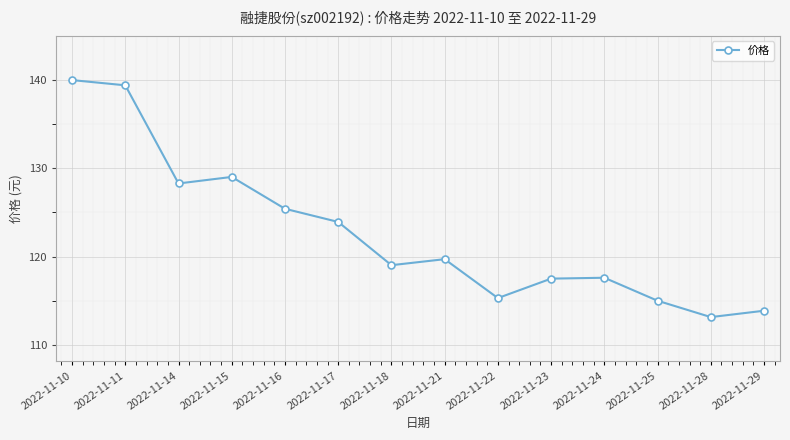

How many points are higher than both their immediate neighbors (excluding endpoints)?

3